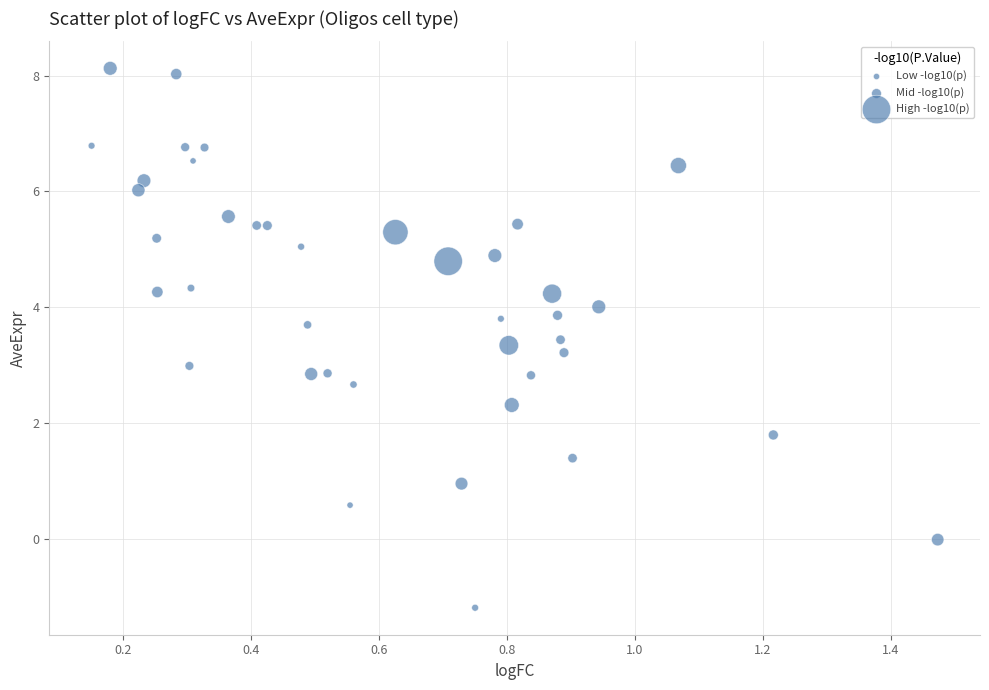

What is the range of Y values (max minus min)?

9.3